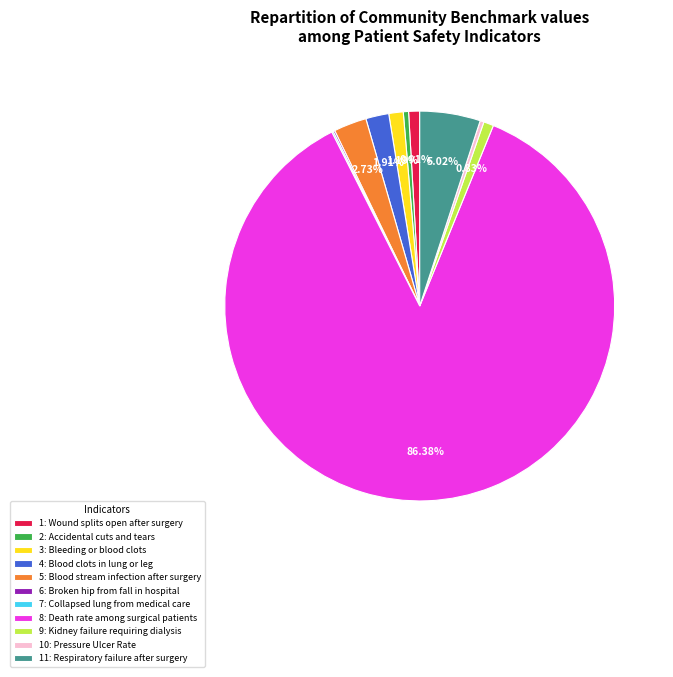

Approximately how many times larger is the value at 2: Accidental cuts and tears compared to 1: Wound splits open after surgery?

0.5